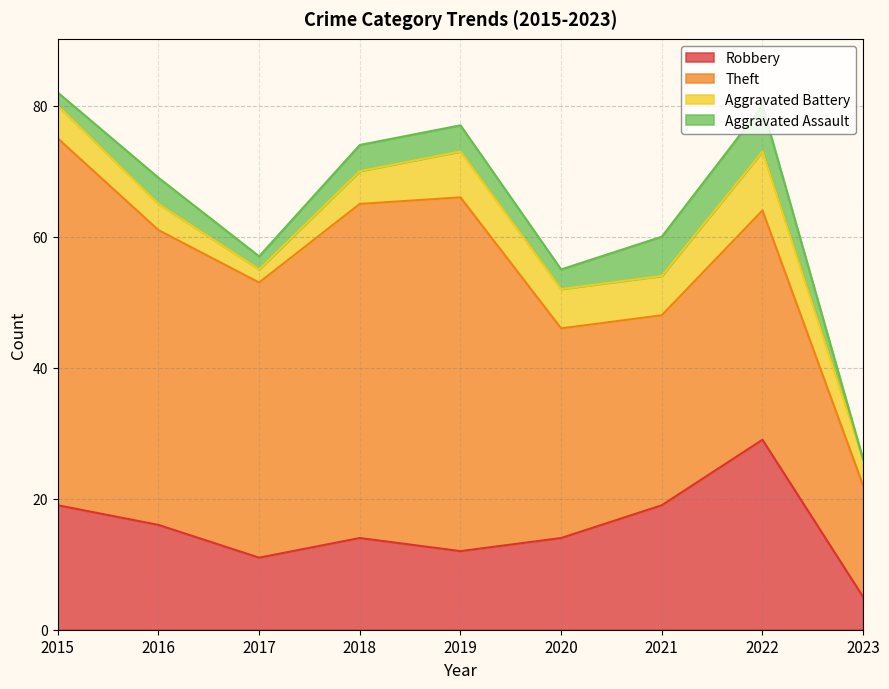

Reading left to right, list all the values displayed in this chart.

Robbery: 2015=19	2016=16	2017=11	2018=14	2019=12	2020=14	2021=19	2022=29	2023=5
Theft: 2015=56	2016=45	2017=42	2018=51	2019=54	2020=32	2021=29	2022=35	2023=17
Aggravated Battery: 2015=5	2016=4	2017=2	2018=5	2019=7	2020=6	2021=6	2022=9	2023=4
Aggravated Assault: 2015=2	2016=4	2017=2	2018=4	2019=4	2020=3	2021=6	2022=7	2023=0